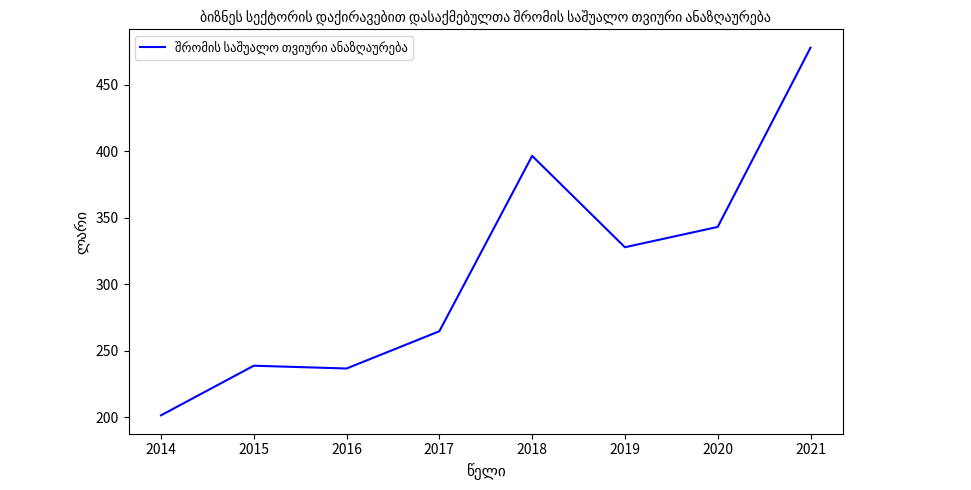

What is the maximum value shown in the chart?

477.8